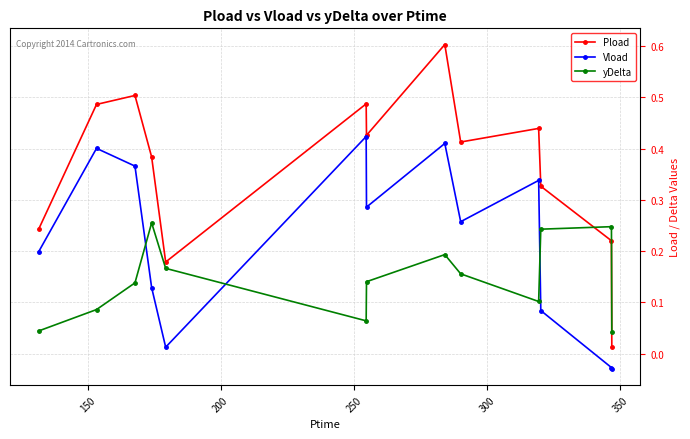

True or false: yDelta has more than 0 interior local peaks.

True